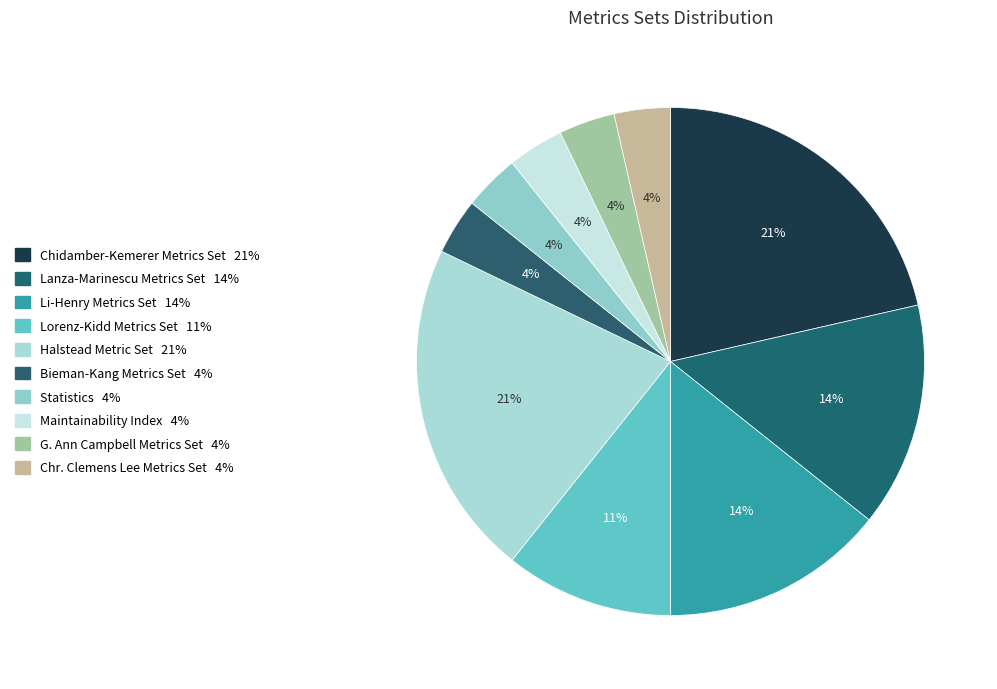

Which category has the biggest portion of the pie?

Chidamber-Kemerer Metrics Set